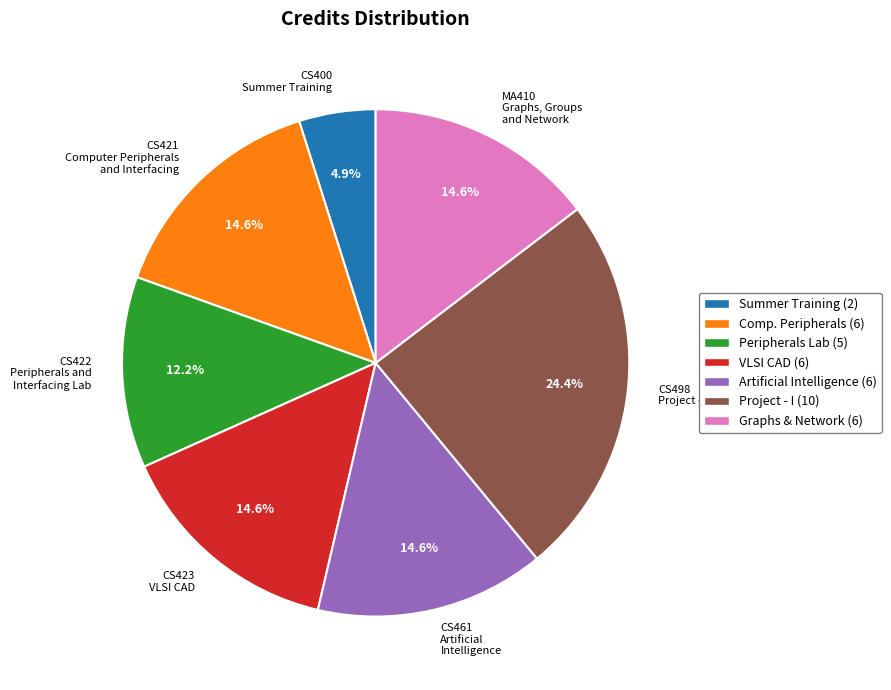

Approximately how many times larger is the value at MA410 Graphs, Groups and Network compared to CS421 Computer Peripherals and Interfacing?

1.0